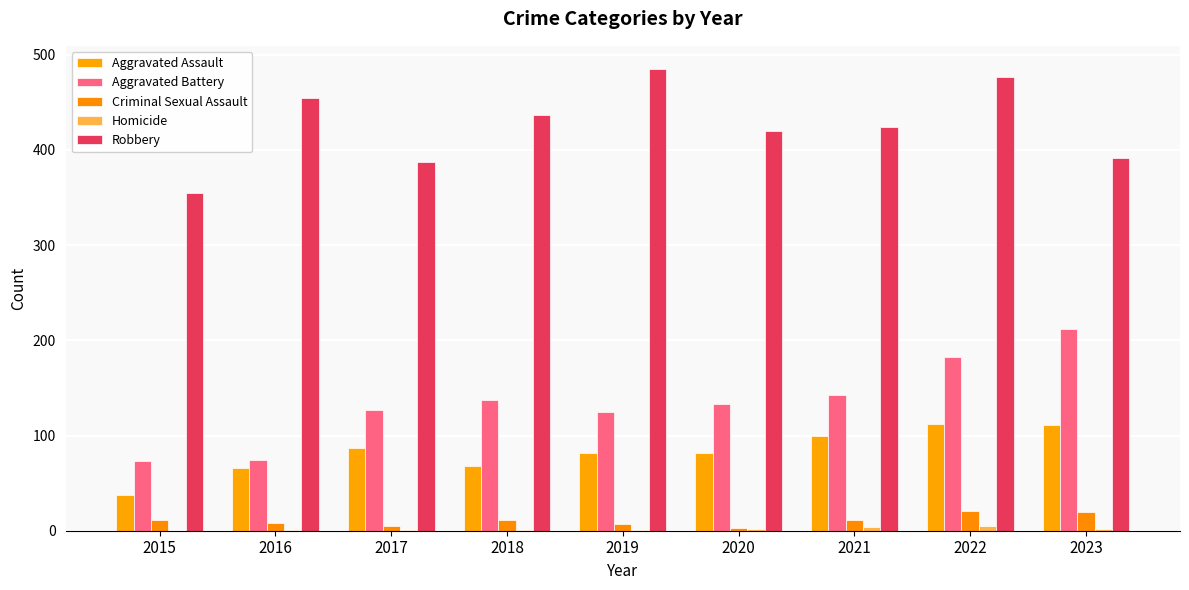

Which label corresponds to the smallest value in the chart?

2015